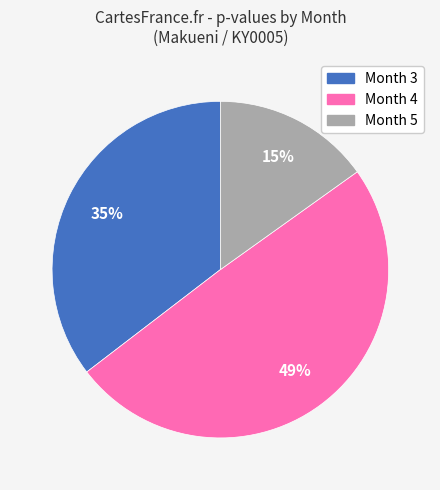

To the nearest percent, what percentage of the pie is Month 5?

15%